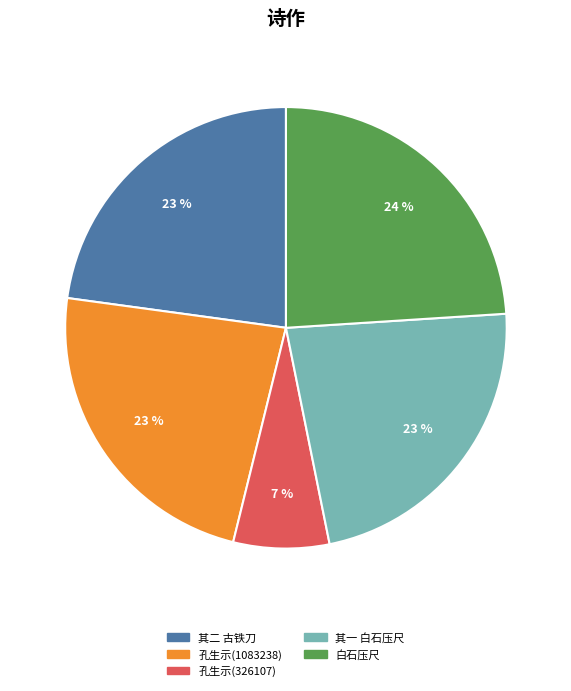

What is the smallest slice in the pie chart?

孔生示(326107)